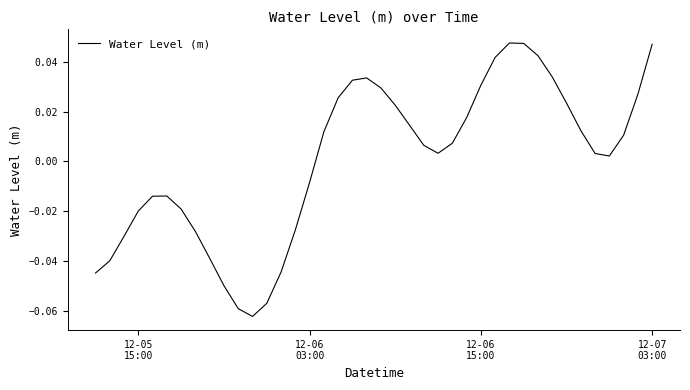

Does the chart display data point markers on the line(s)?

No